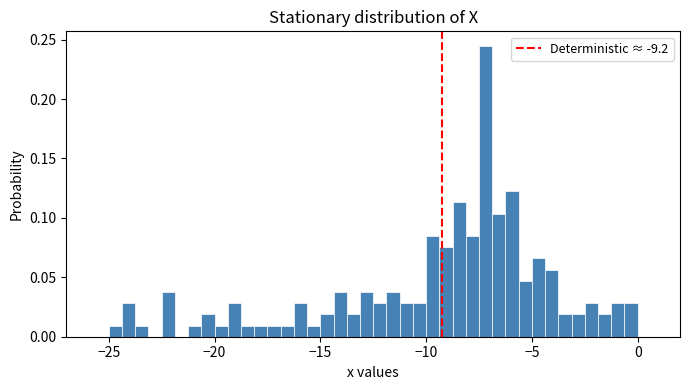

Around what value on the x-axis is the tallest bar? Give the approximate position of its centre, as read against the axis.

-7.0